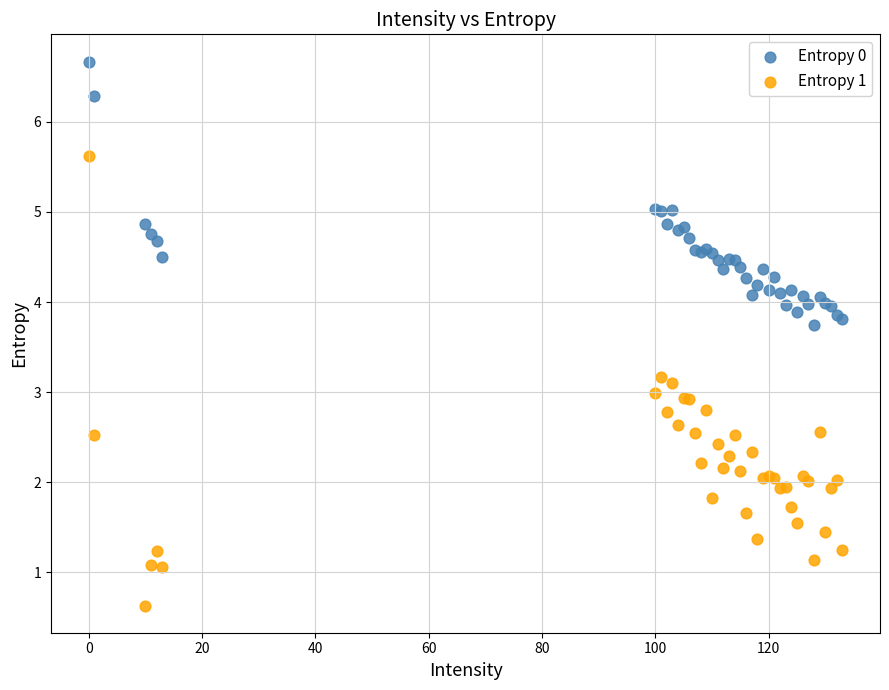

Which series contains the highest Y value?

Entropy 0